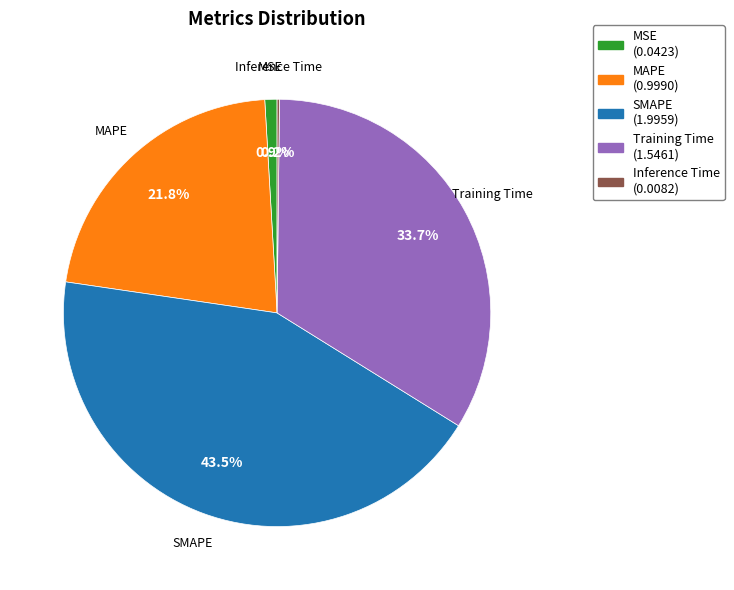

Which category has the biggest portion of the pie?

SMAPE